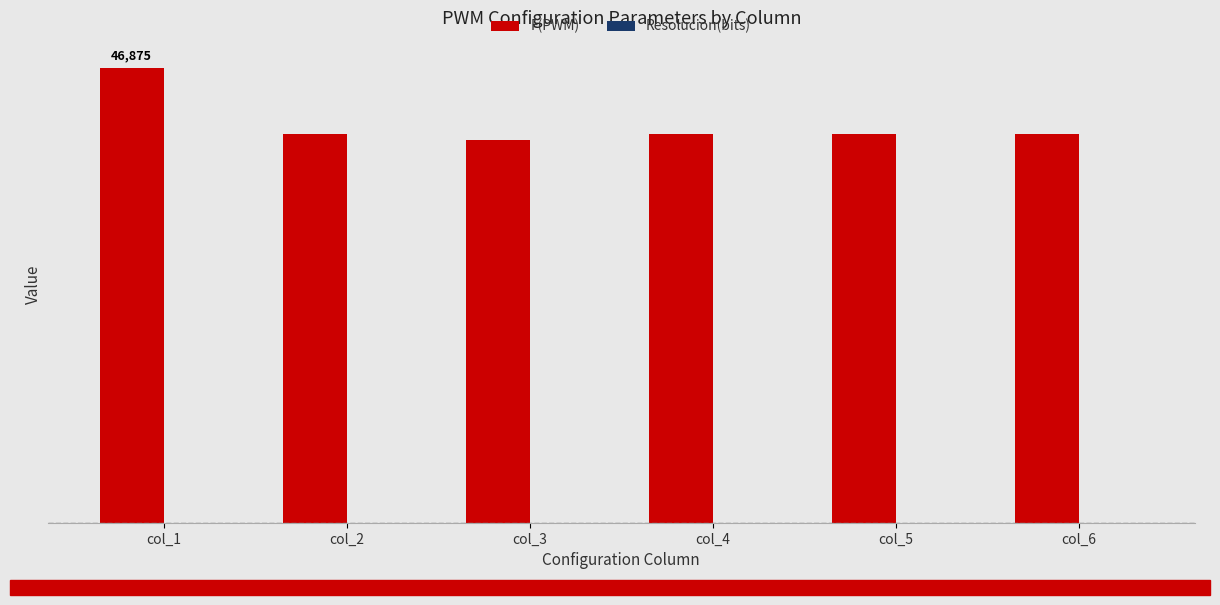

Are the bars grouped side by side (vs. stacked)?

Yes